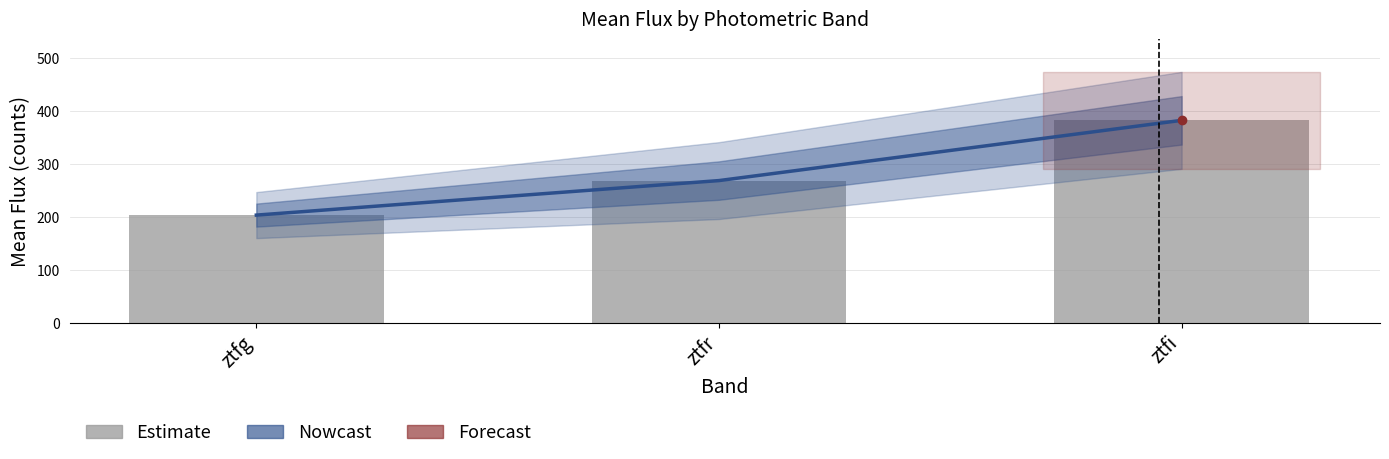

Which series has the largest range (max minus min)?

Nowcast